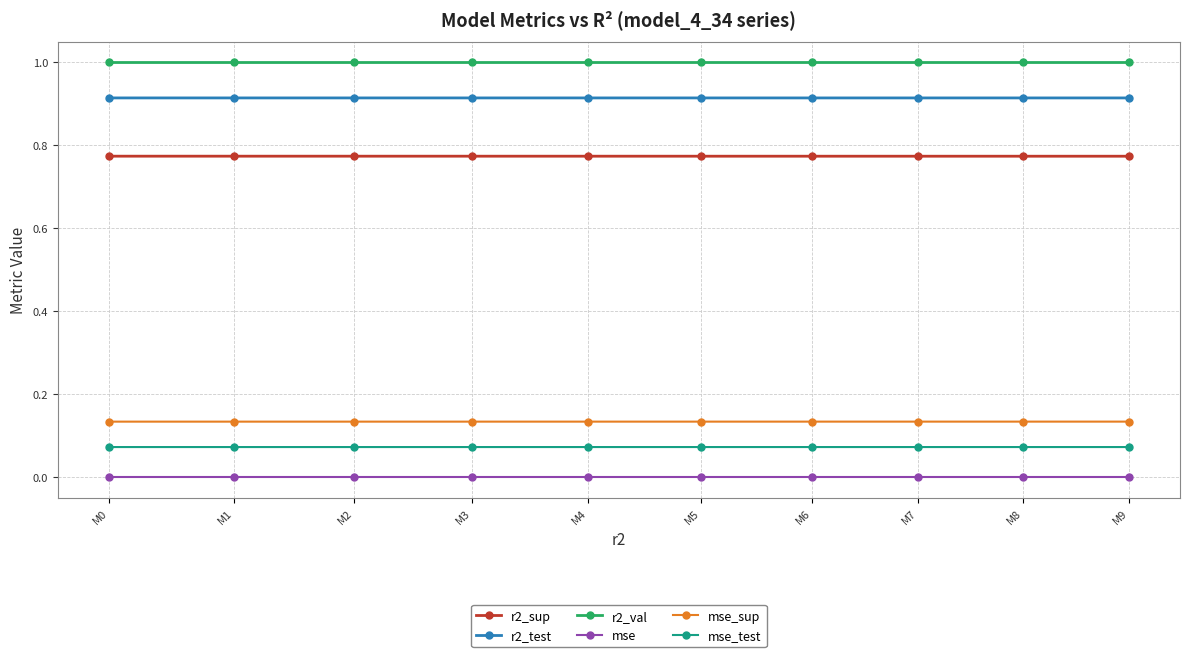

What are all the series names shown in the legend?

r2_sup, r2_test, r2_val, mse, mse_sup, mse_test